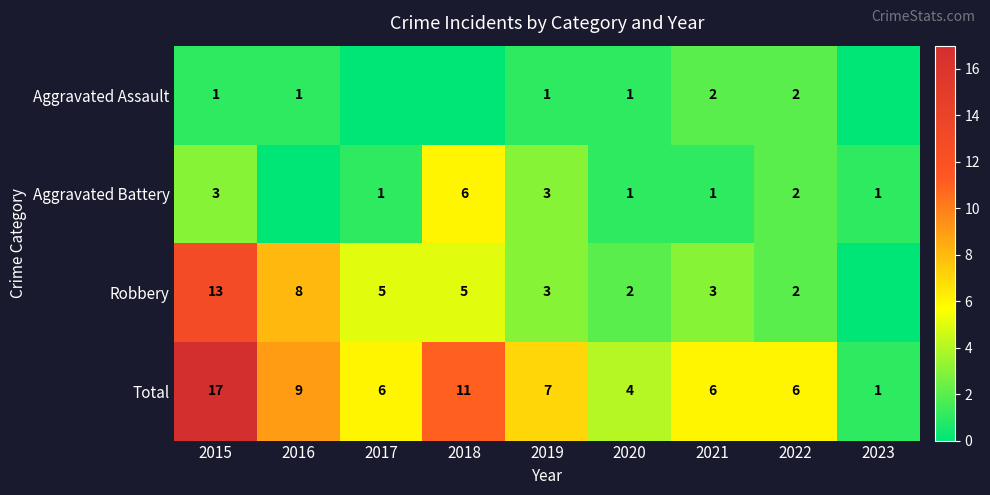

Between 2020 and 2021, which series saw the biggest shift?

Total